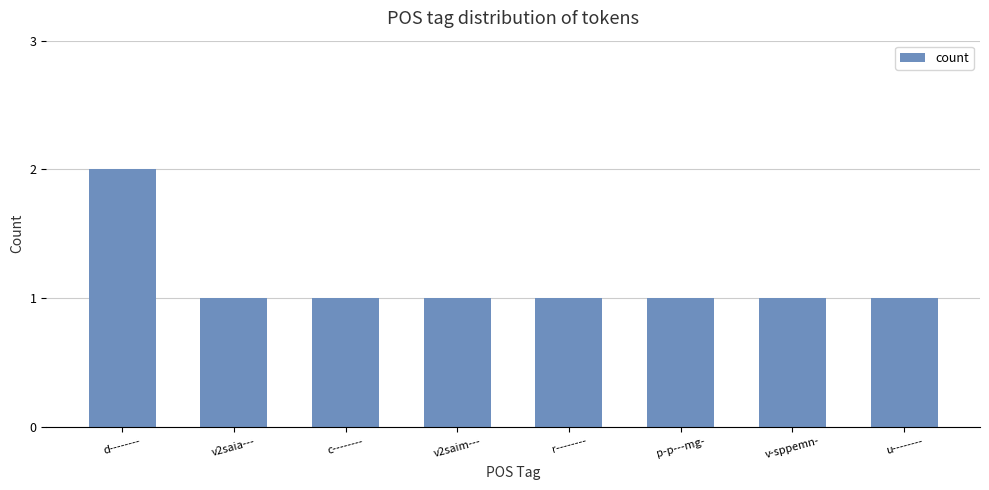

Reading right to left, list all the values displayed in this chart.

u--------=1	v-sppemn-=1	p-p---mg-=1	r--------=1	v2saim---=1	c--------=1	v2saia---=1	d--------=2